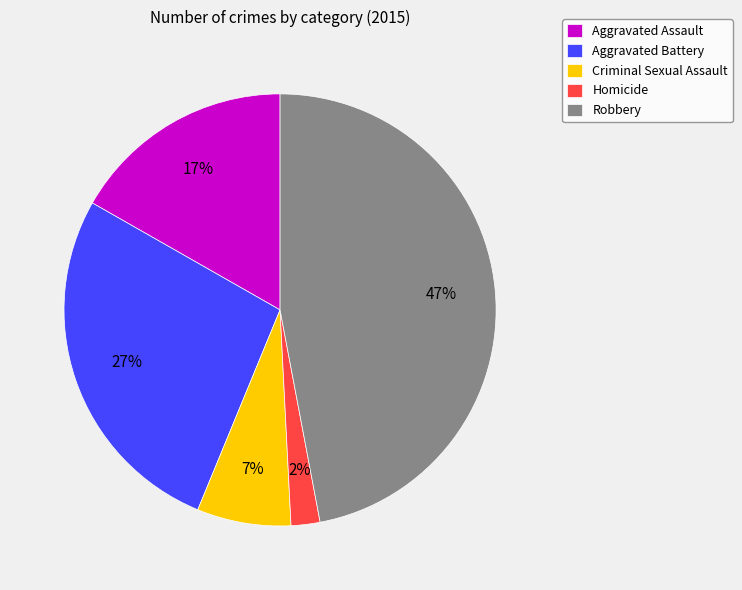

To the nearest percent, what percentage of the pie is Homicide?

2%